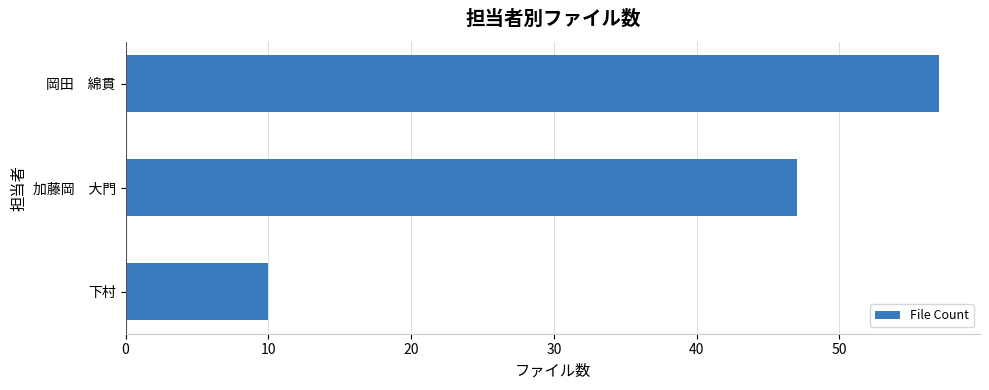

Rank the categories by value from lowest to highest.

下村, 加藤岡　大門, 岡田　綿貫